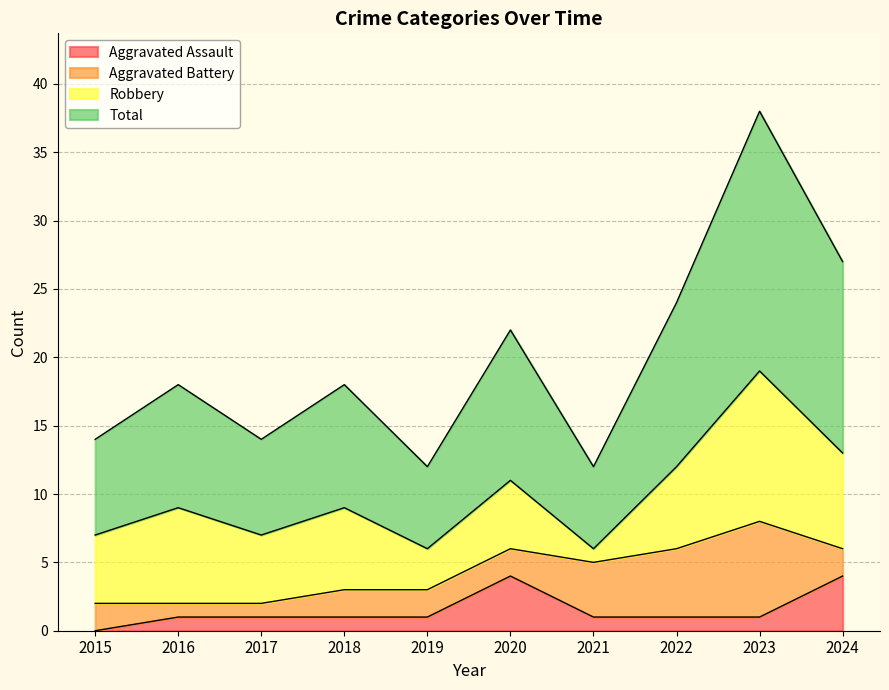

At which label does Total reach its peak?

2023